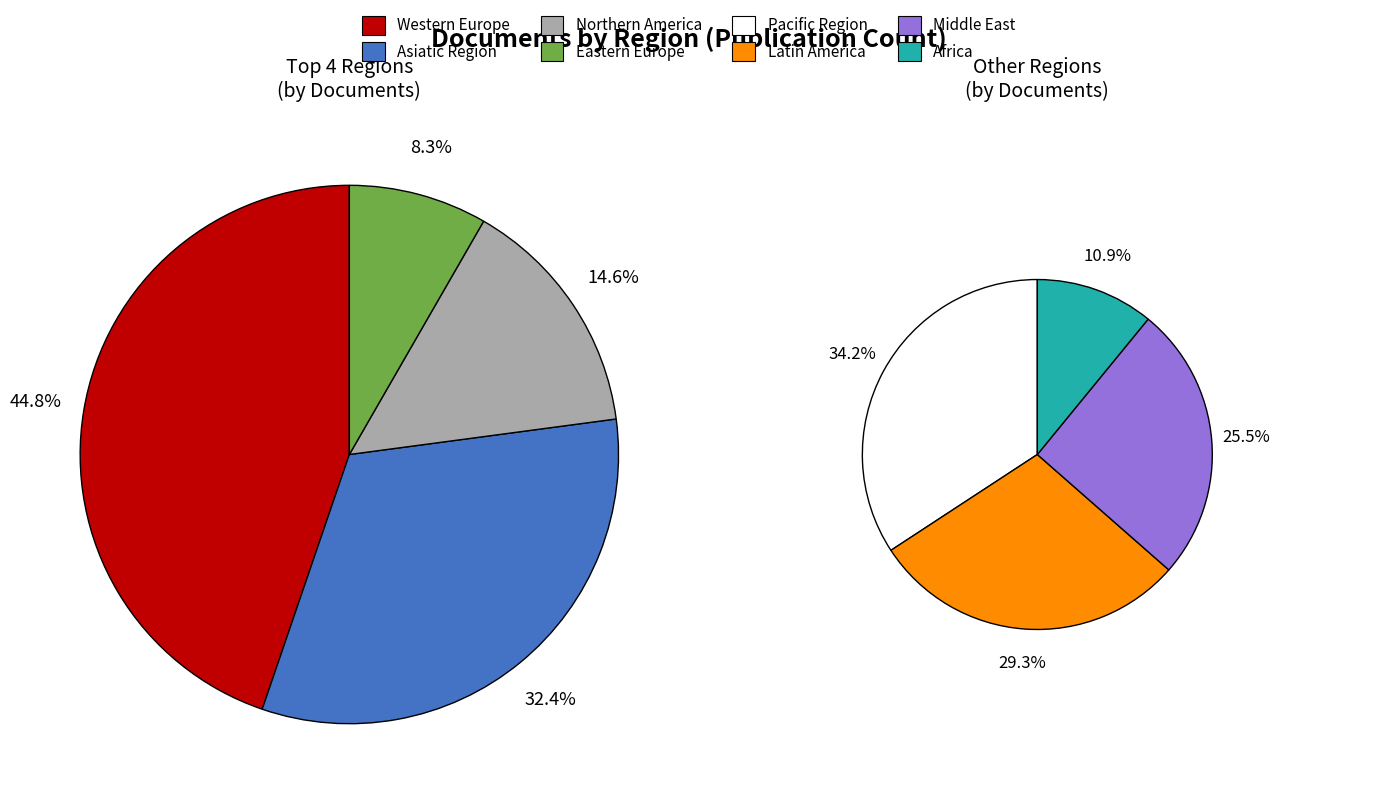

Is Latin America the majority of the pie?

No